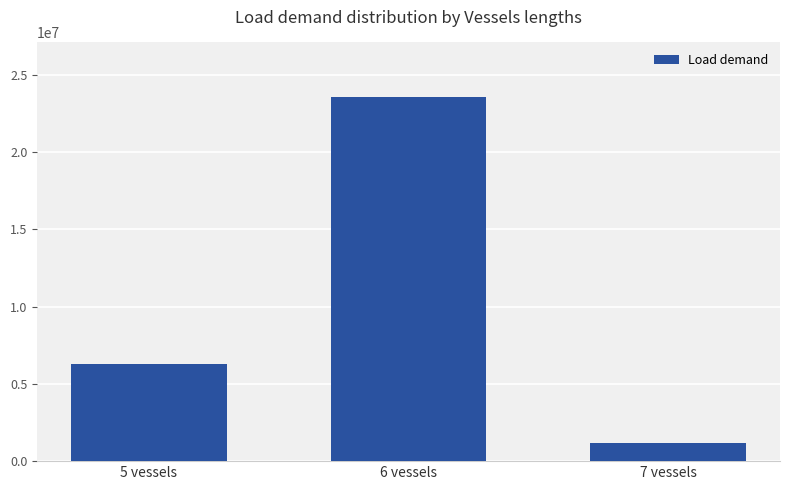

Rank the categories by value from lowest to highest.

7 vessels, 5 vessels, 6 vessels